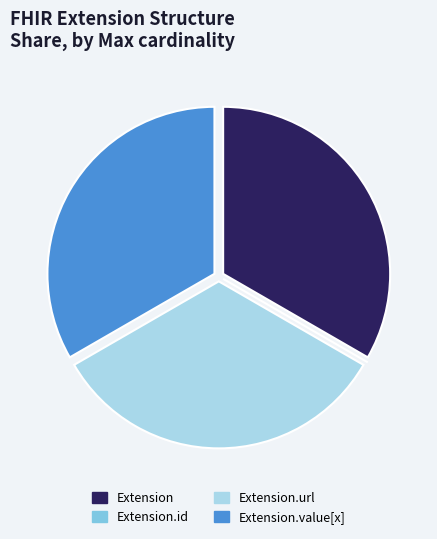

Is there a majority slice in this chart?

No